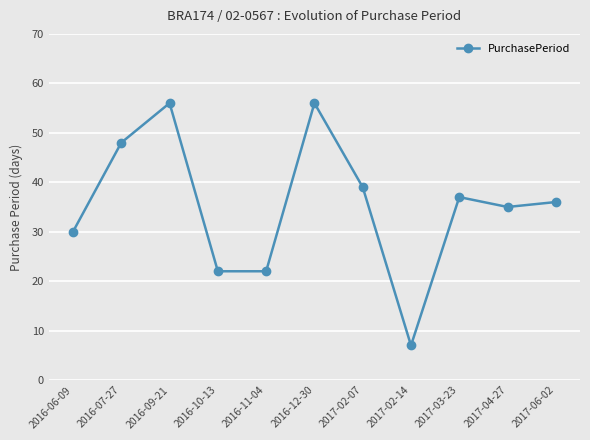

How many lines are shown in the chart?

1